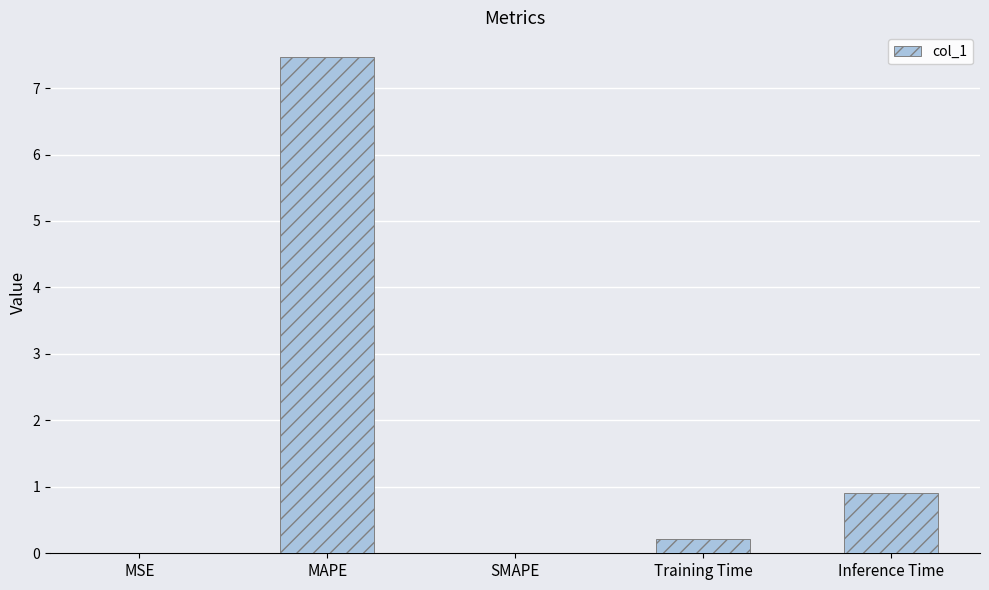

True or false: the data shows 0.0 at MSE.

True